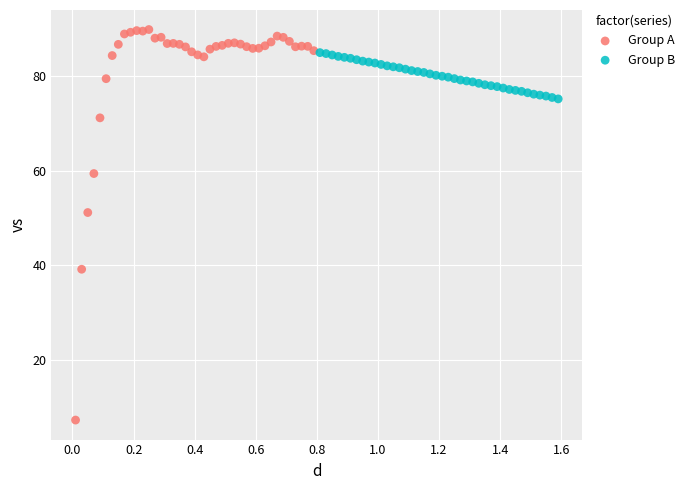

What are all the series names shown in the legend?

Group A, Group B